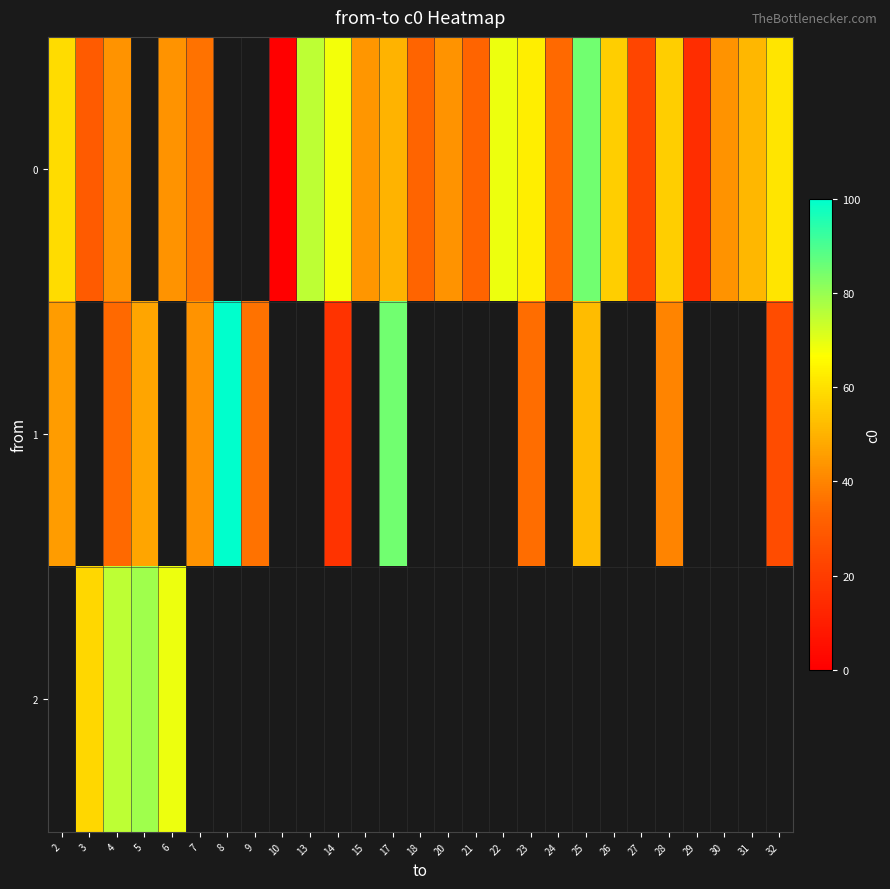

Which has a higher value, 22 or 29?

22